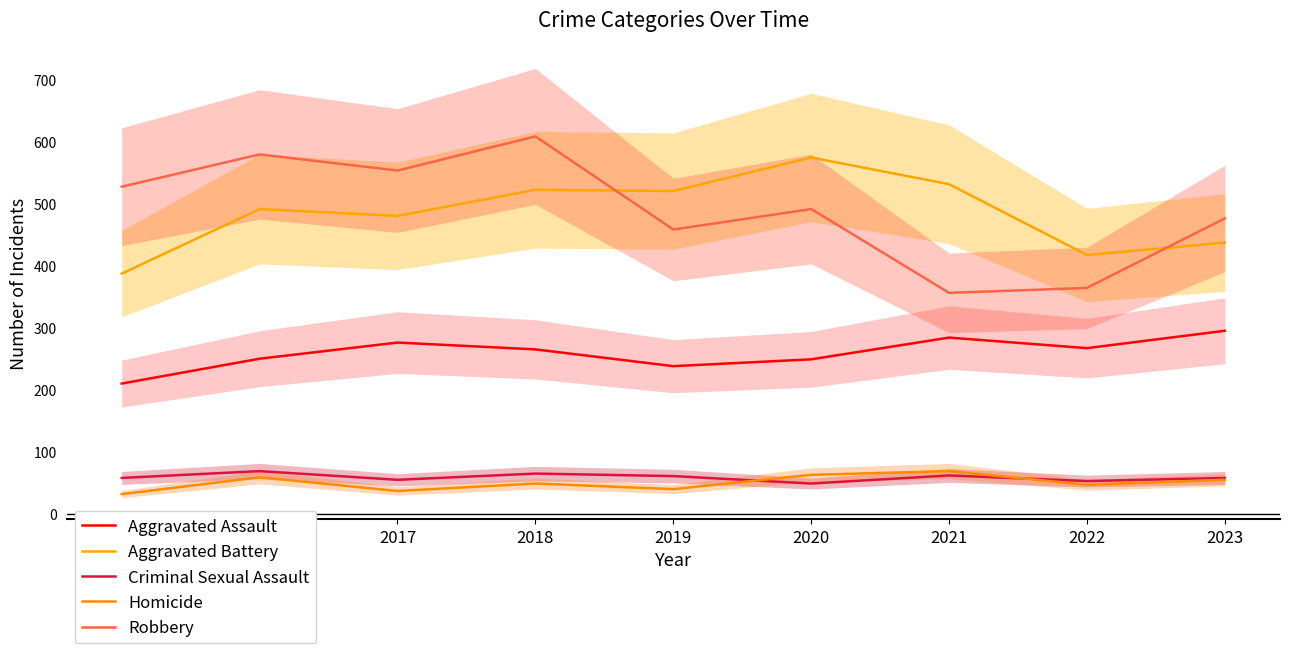

What is the difference between the second highest and minimum values in the Criminal Sexual Assault series?

16